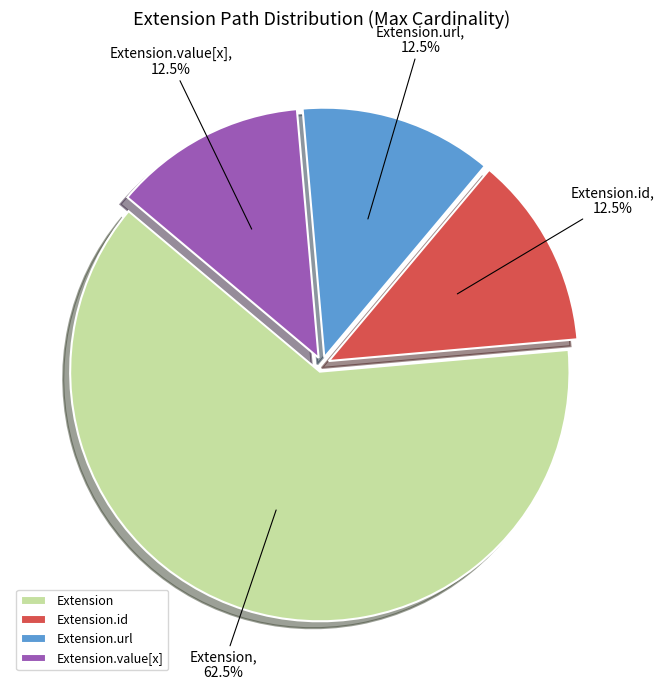

To the nearest percent, what is the difference between the largest and smallest slice percentages?

50%